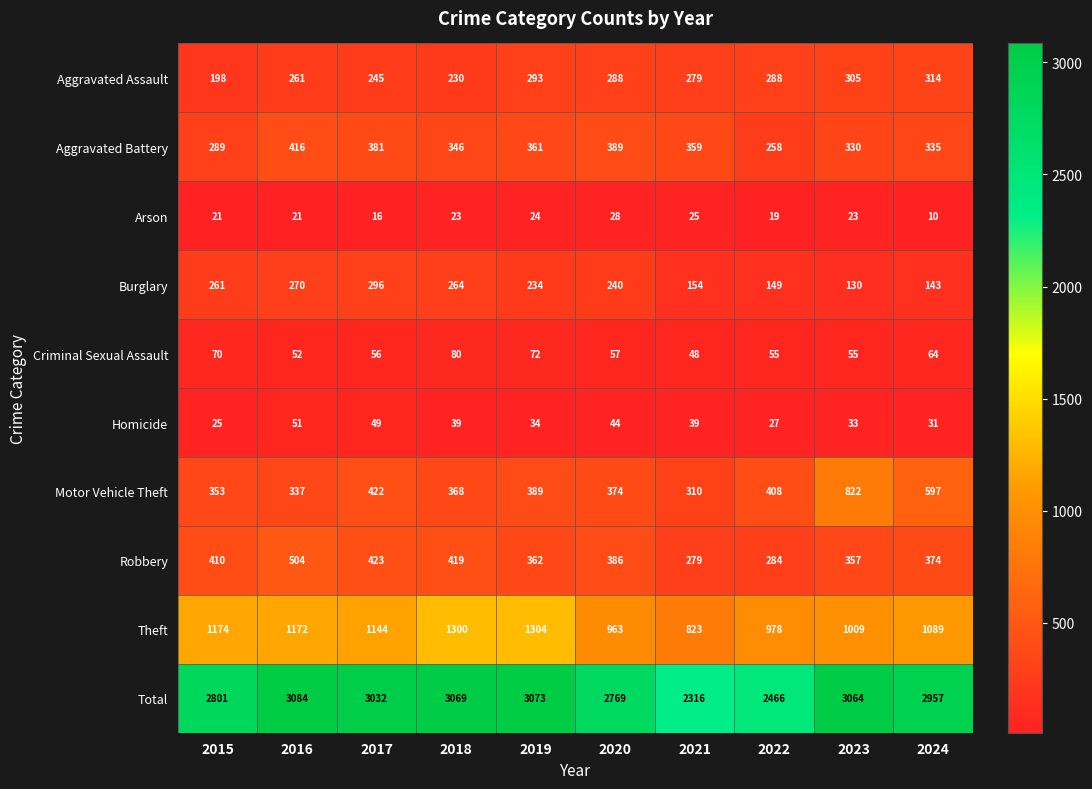

What is the difference between the second highest and second lowest values in the Motor Vehicle Theft series?

260